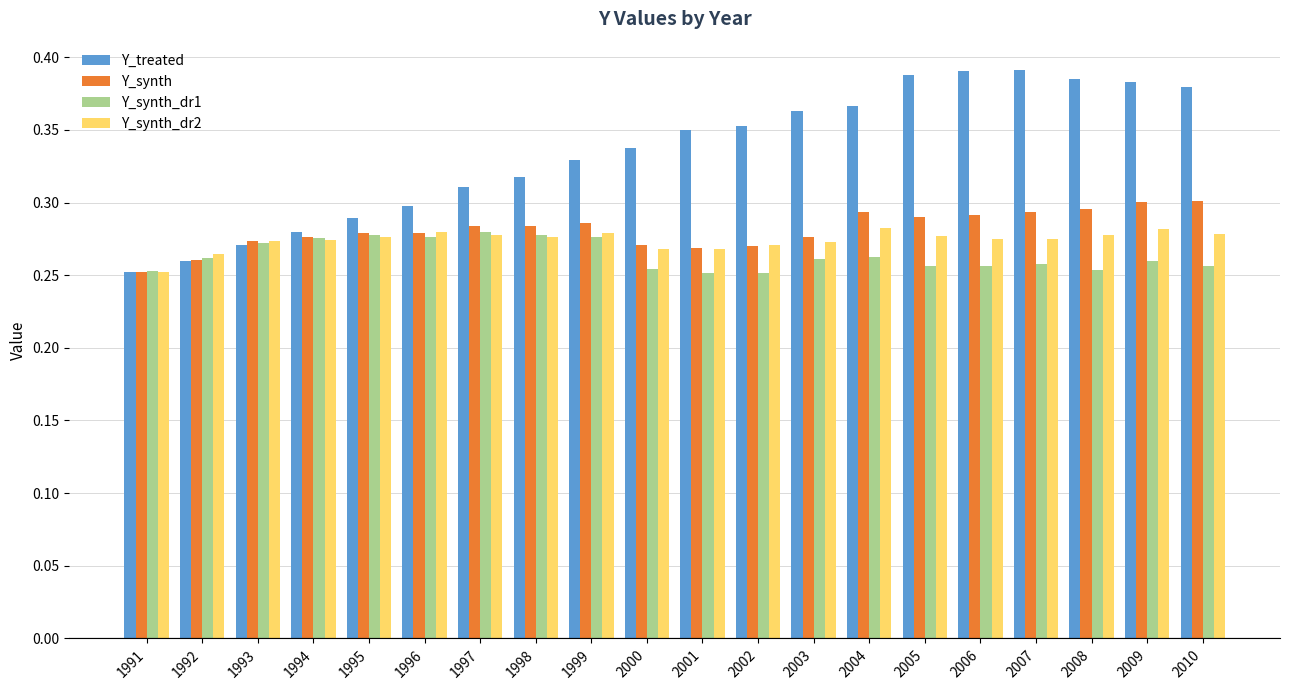

Is it true that Y_treated equals 0.6 at 2003?

False